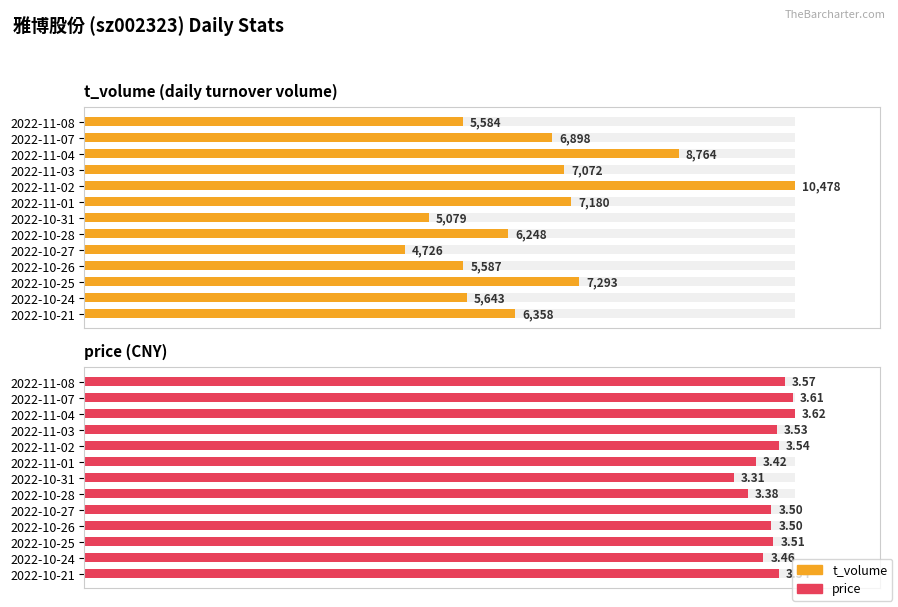

True or false: price (normalized) has a value of 1.0 at 2022-10-25.

True